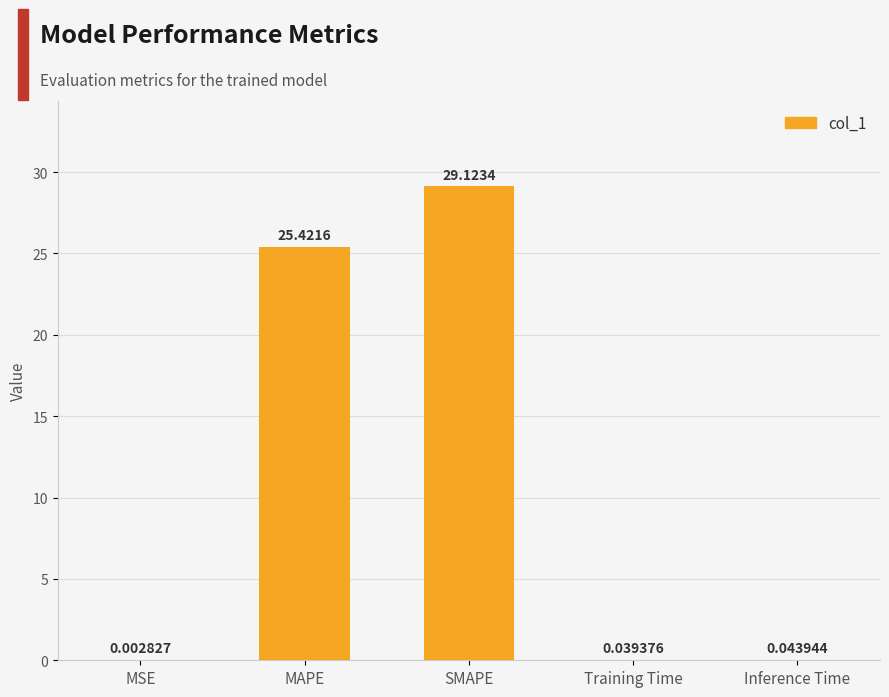

How many data points does each series have?

5